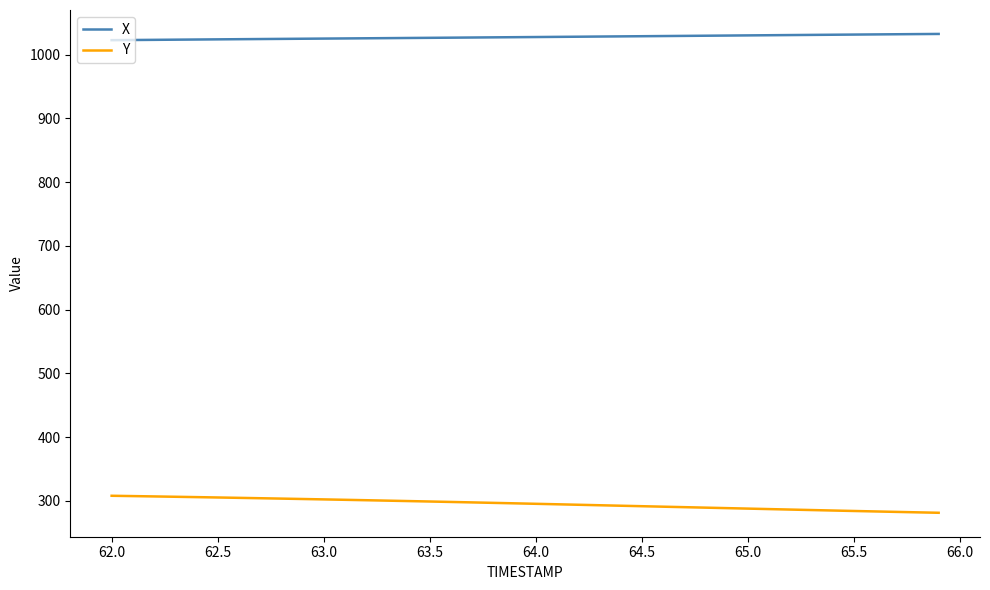

What is the highest value of the Y series?

308.1